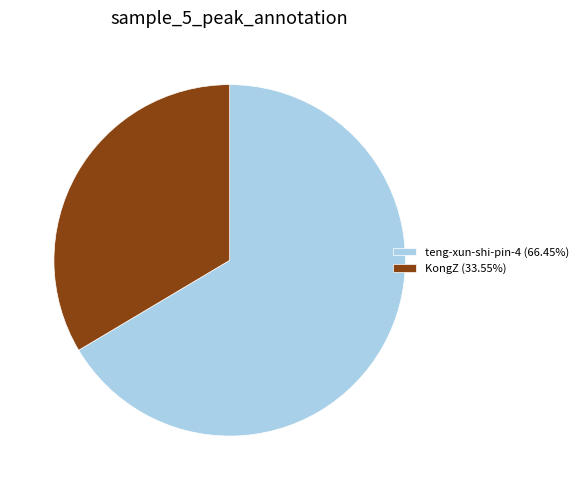

What is the smallest slice in the pie chart?

KongZ